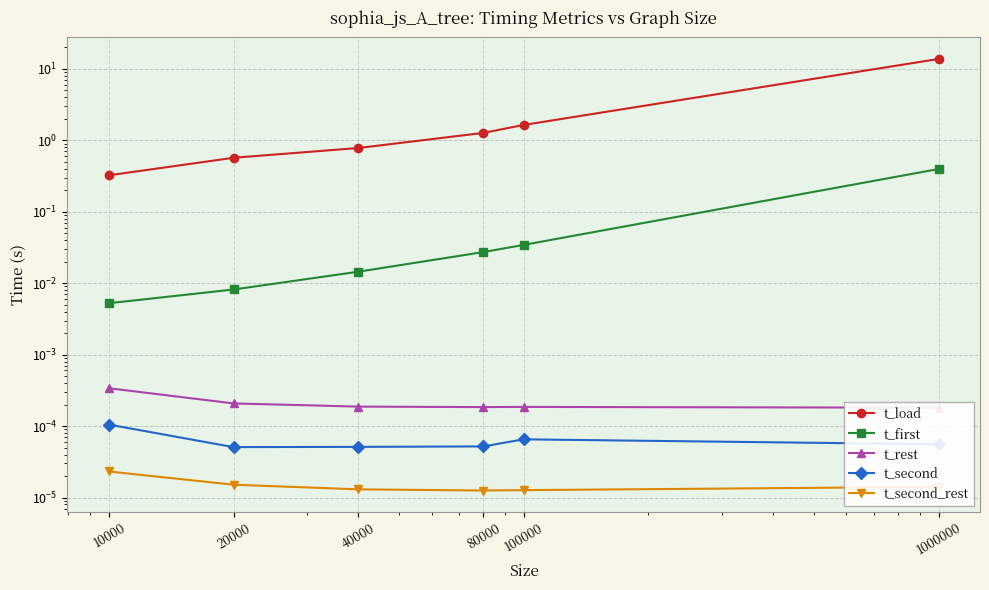

True or false: t_second has a value of 0.0 at 100000.

True